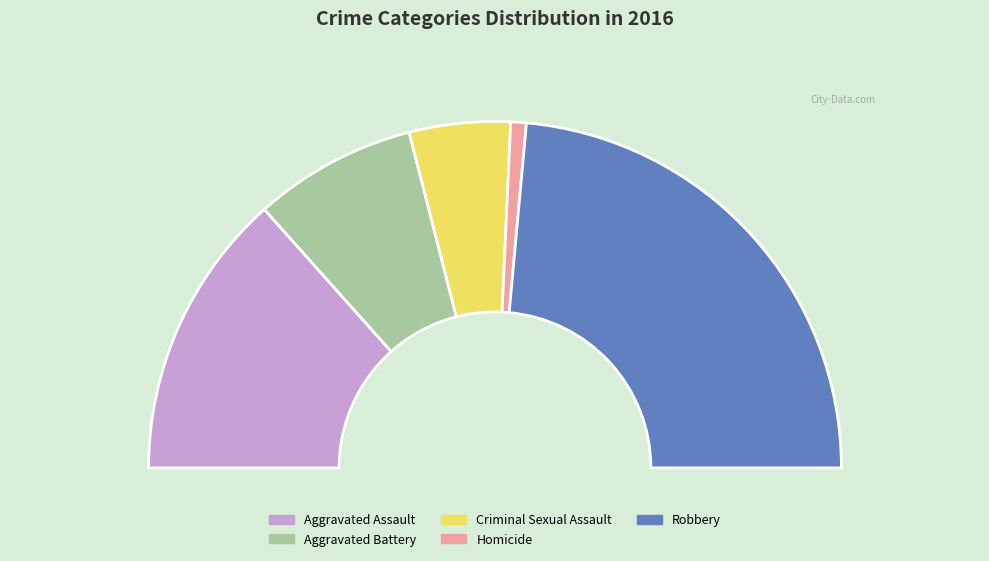

What is the change in value from Aggravated Battery to Homicide?

-19